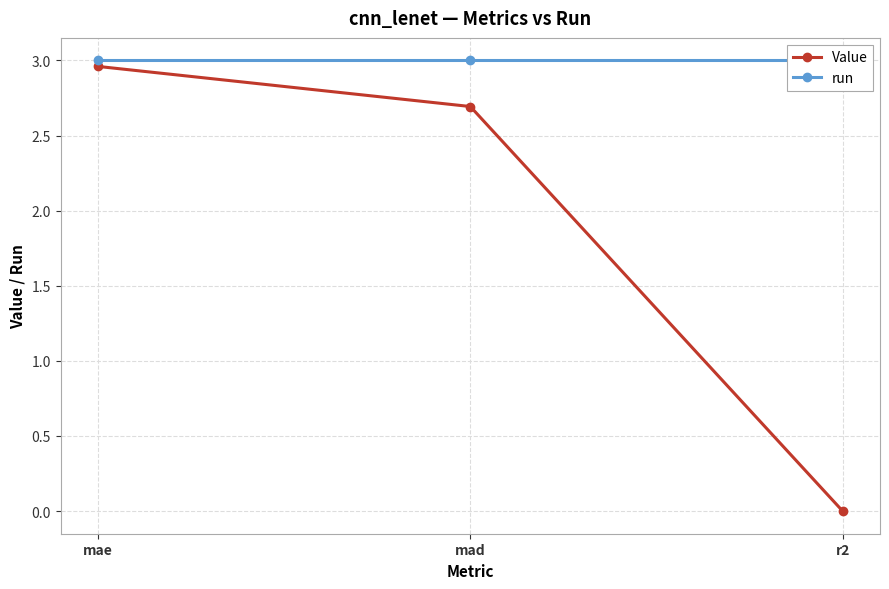

Which label corresponds to the largest value in the chart?

mae